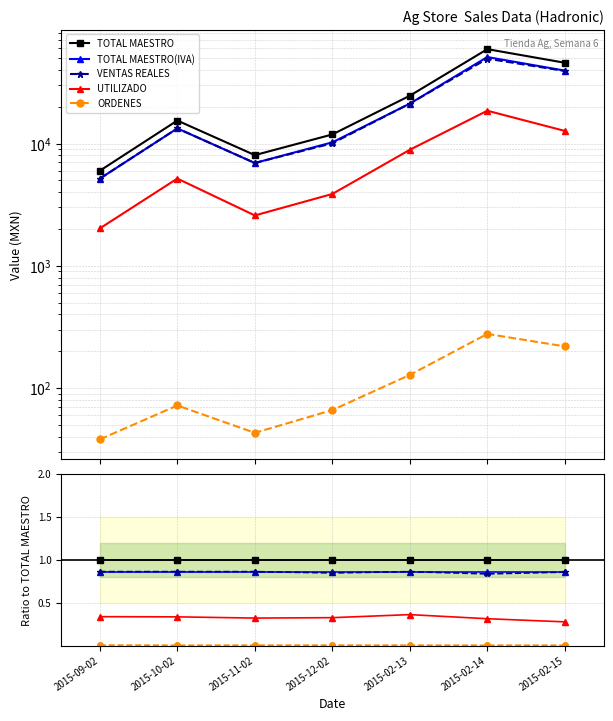

True or false: UTILIZADO and ORDENES intersect in this chart.

False